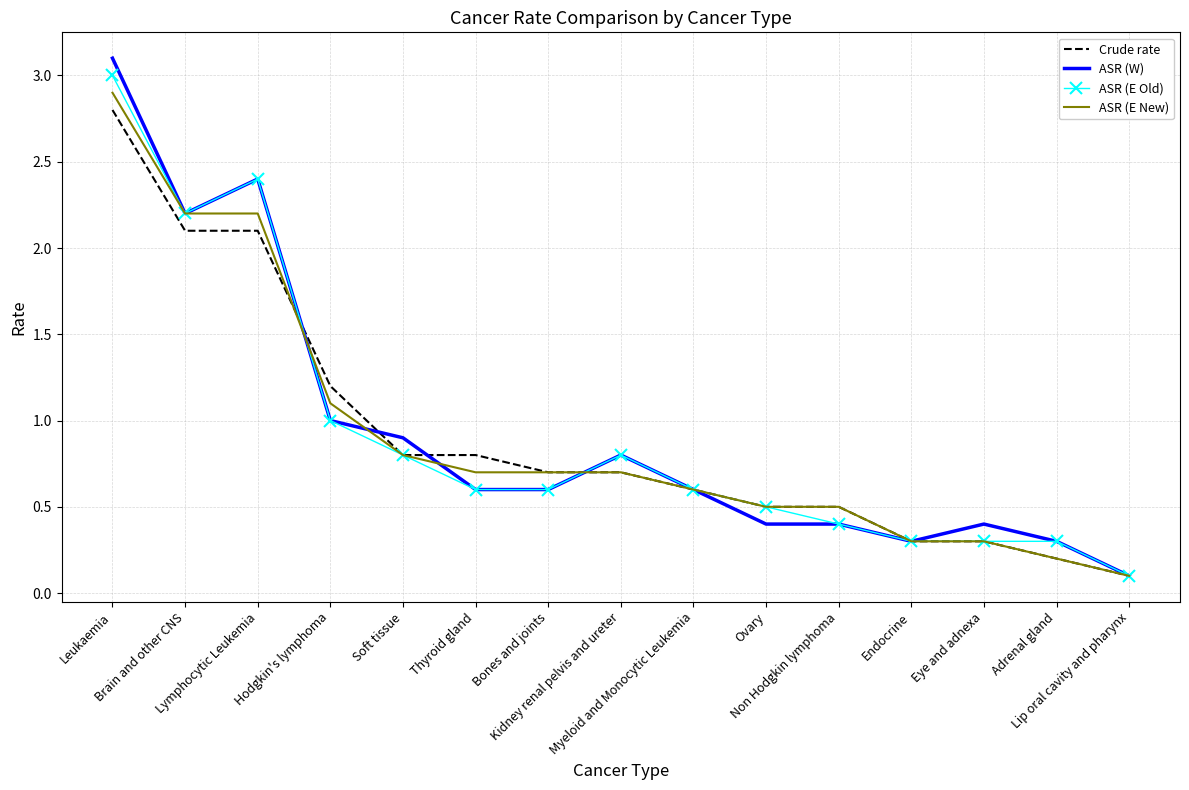

Which series has the widest spread of values?

ASR (W)